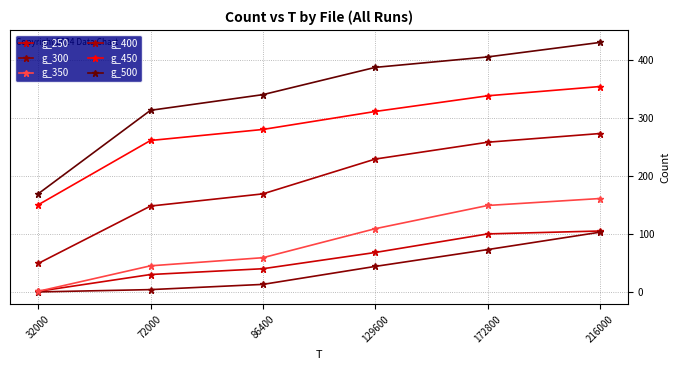

Which category has the lowest value in the g_500 series?

32000